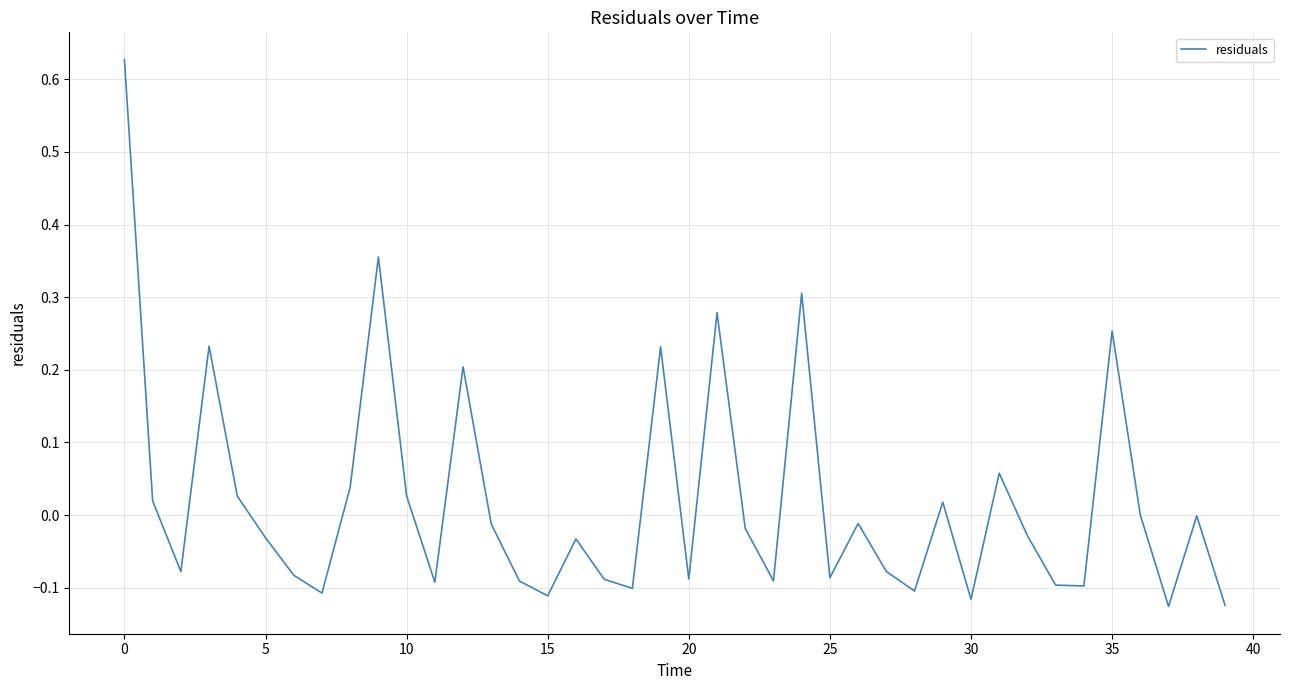

What is the value of the 3rd point from the left?

-0.1